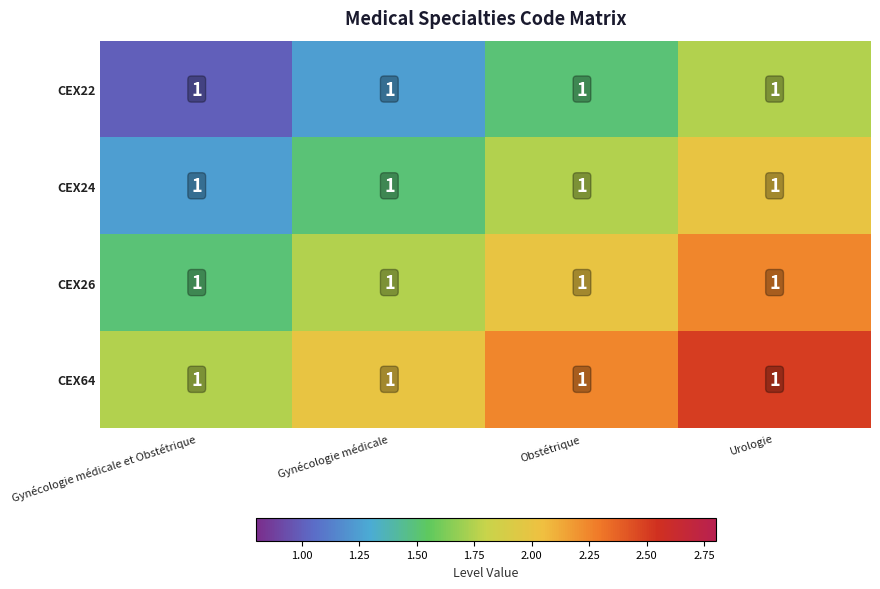

At which category is the sum across all series the highest?

Urologie